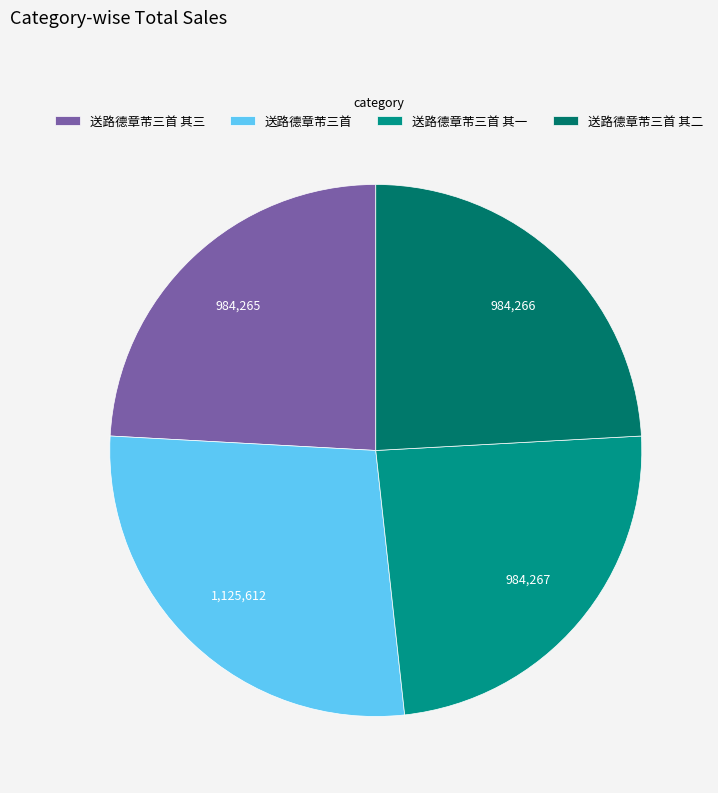

How many slices are in this pie chart?

4